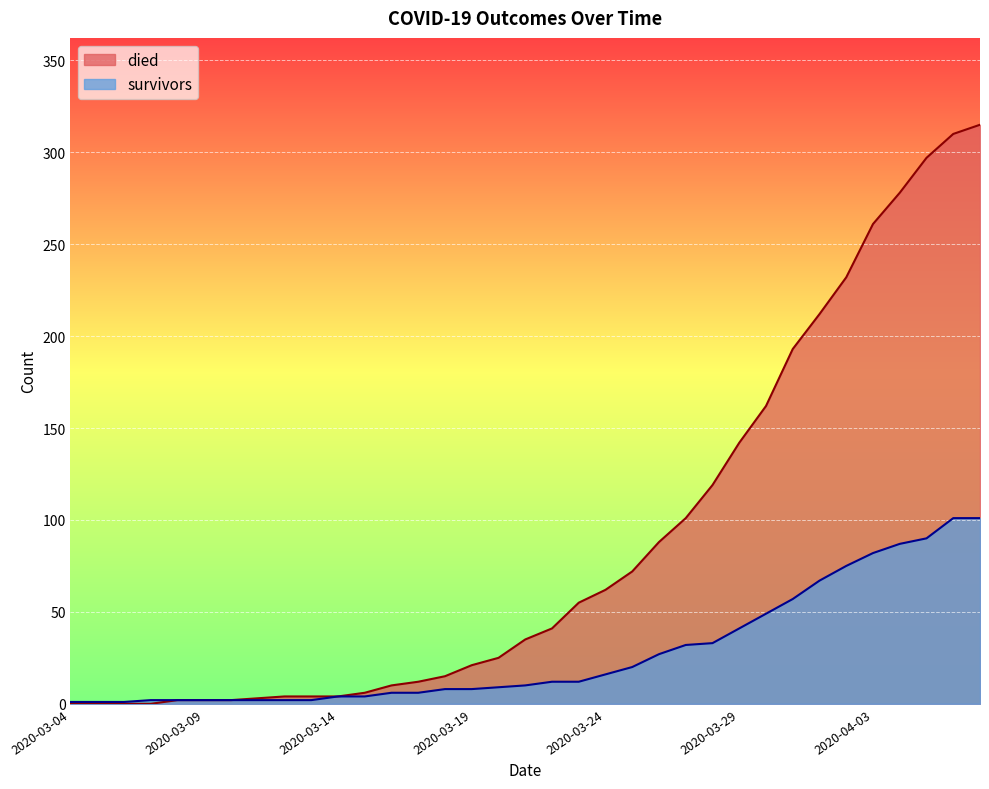

At how many categories does at least one series exceed 65?

14